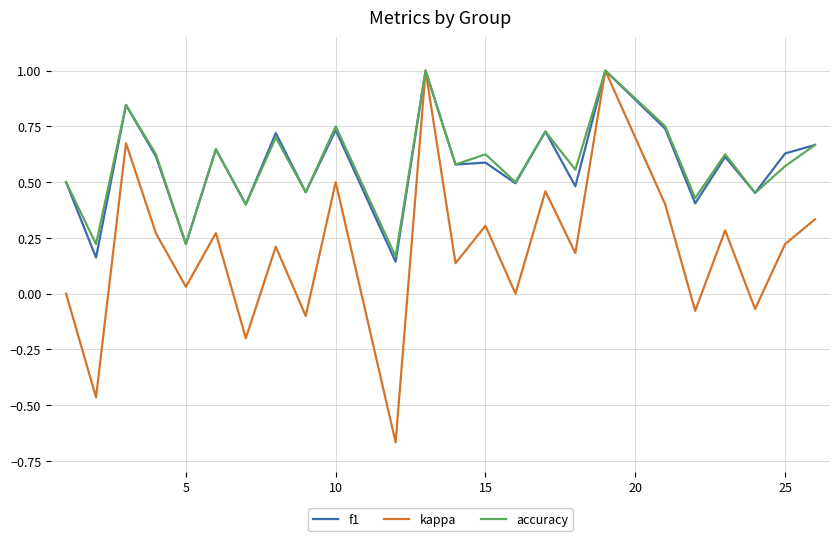

What is the maximum value for f1?

1.0